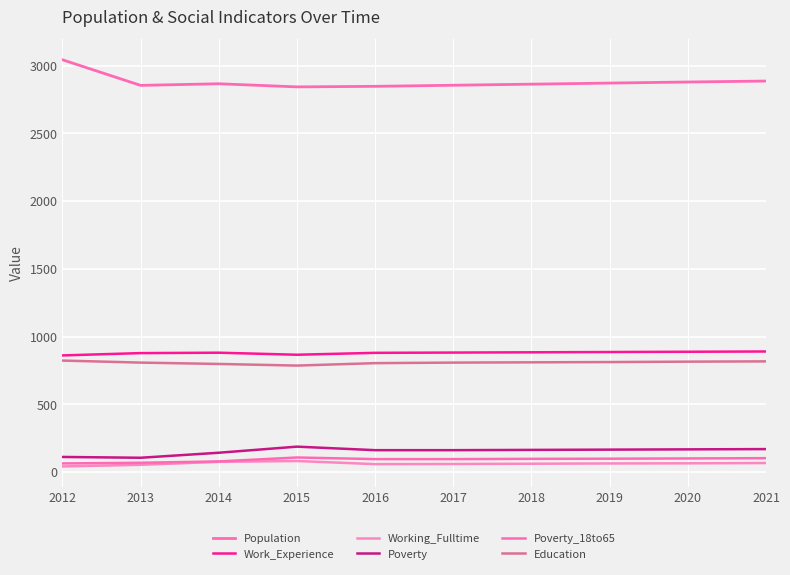

The value of Poverty at 2018 is 265. True or false?

False